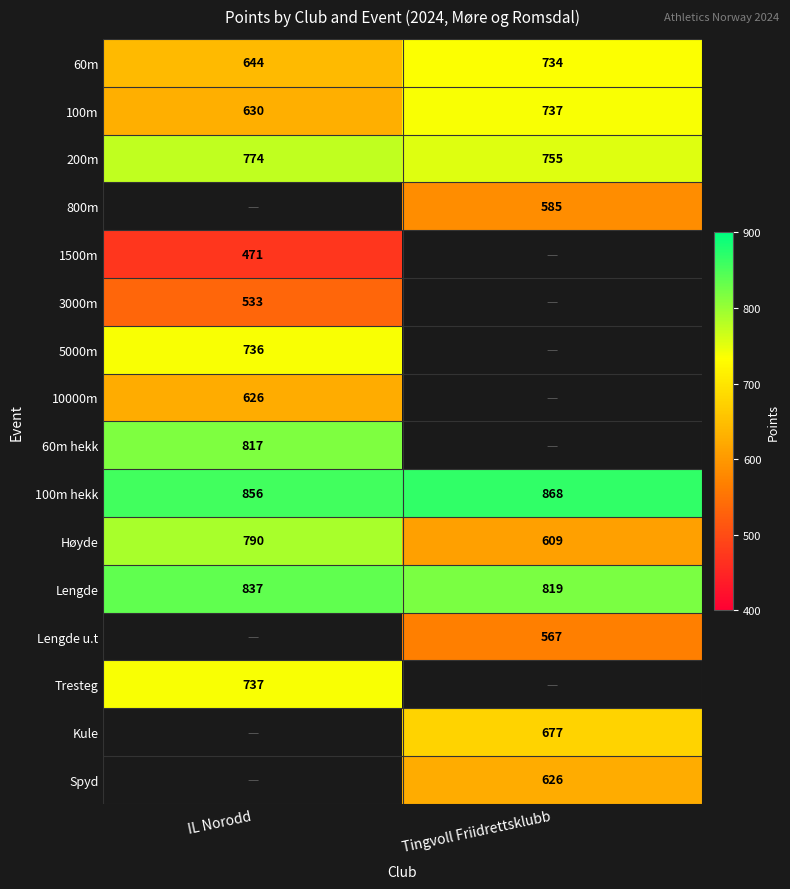

True or false: 100m has a value of 1246.1 at Tingvoll Friidrettsklubb.

False